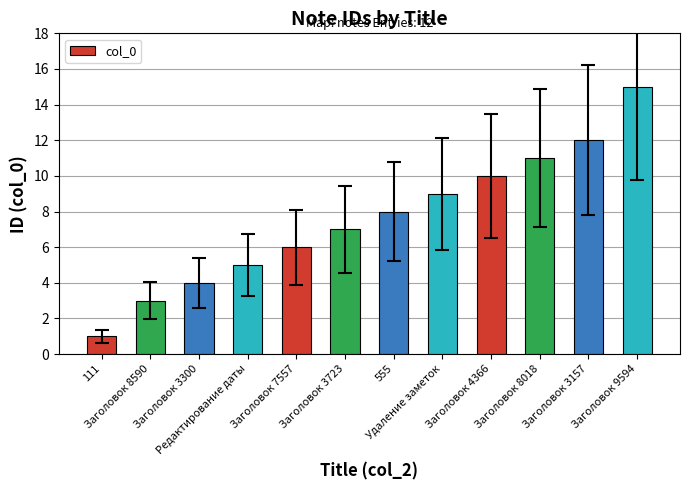

The chart shows a value of 0 at 111. True or false?

False